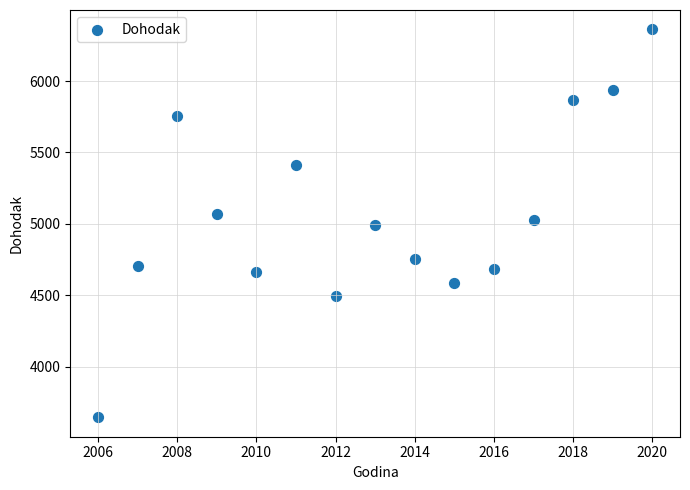

What is the range of X values (max minus min)?

14.0